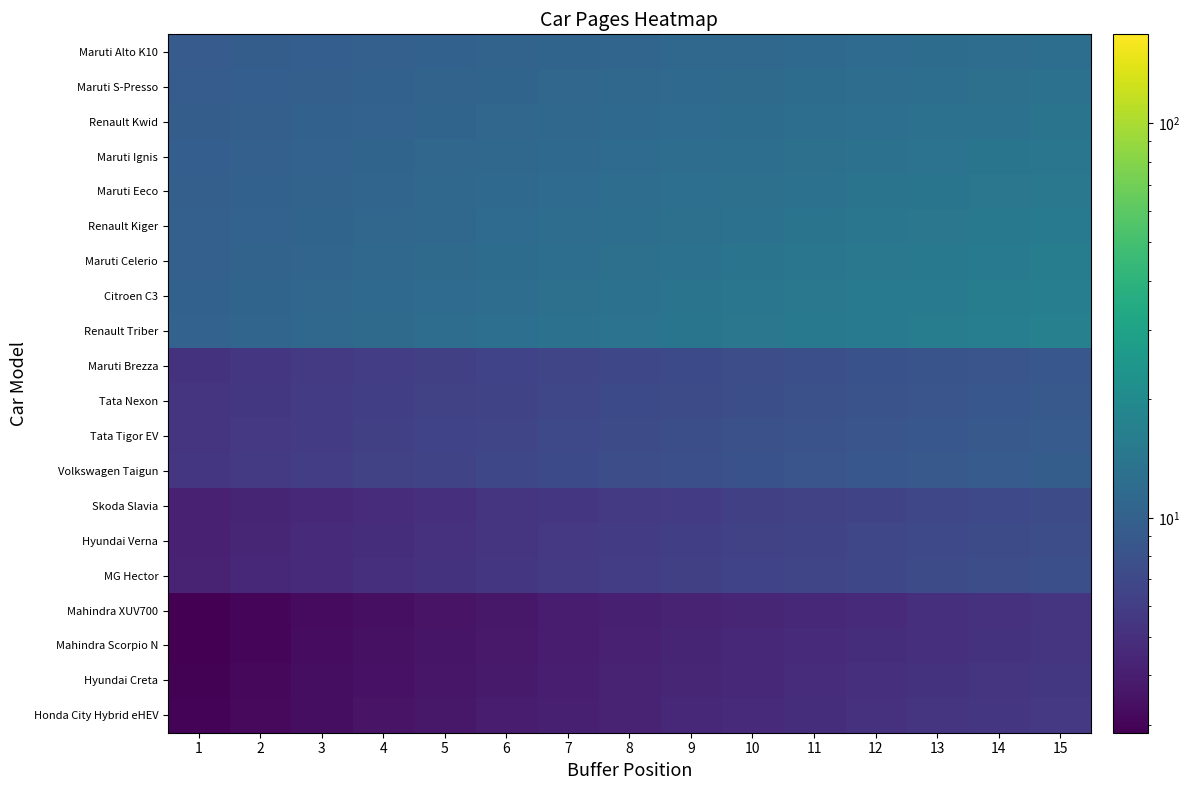

What is the total value across all series at 3?

144.7